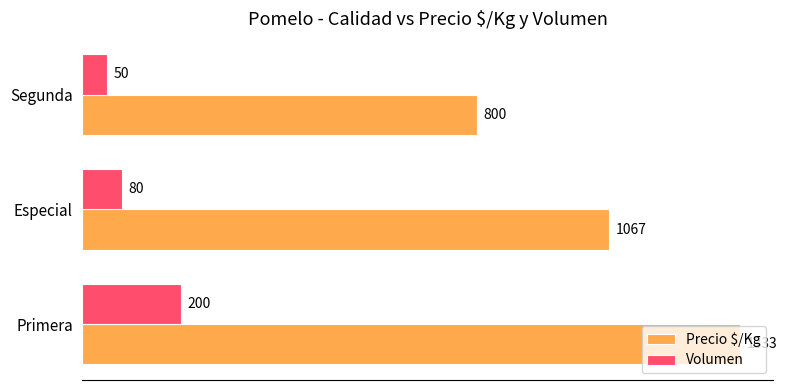

The Volumen series shows 200 at Primera. True or false?

True